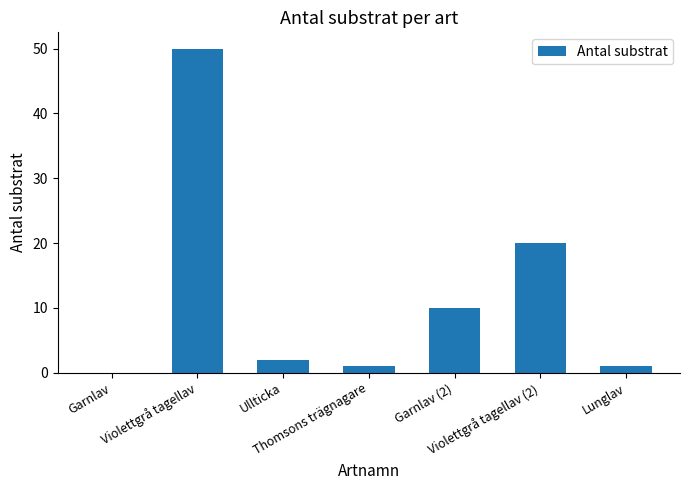

What is the sum of the values at Violettgrå tagellav and Garnlav (2)?

60